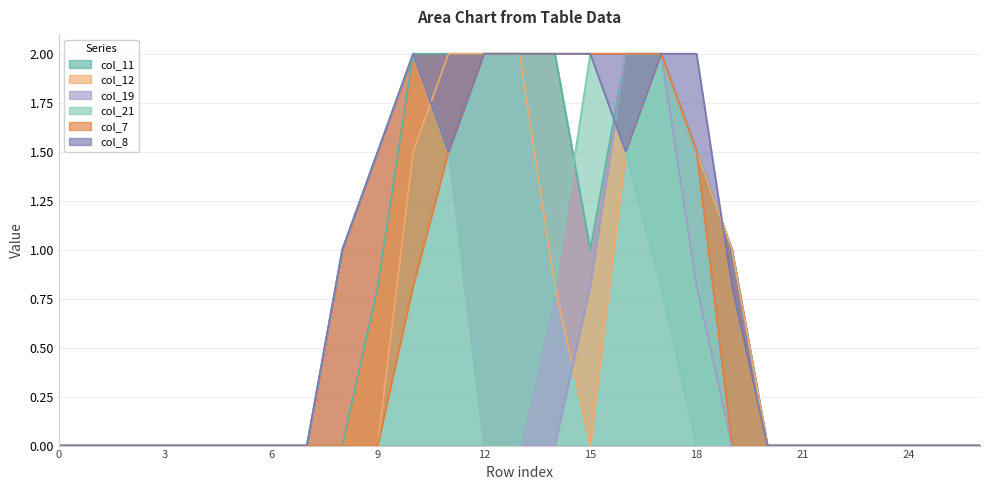

Where is col_8 nearest to the value 1?

8